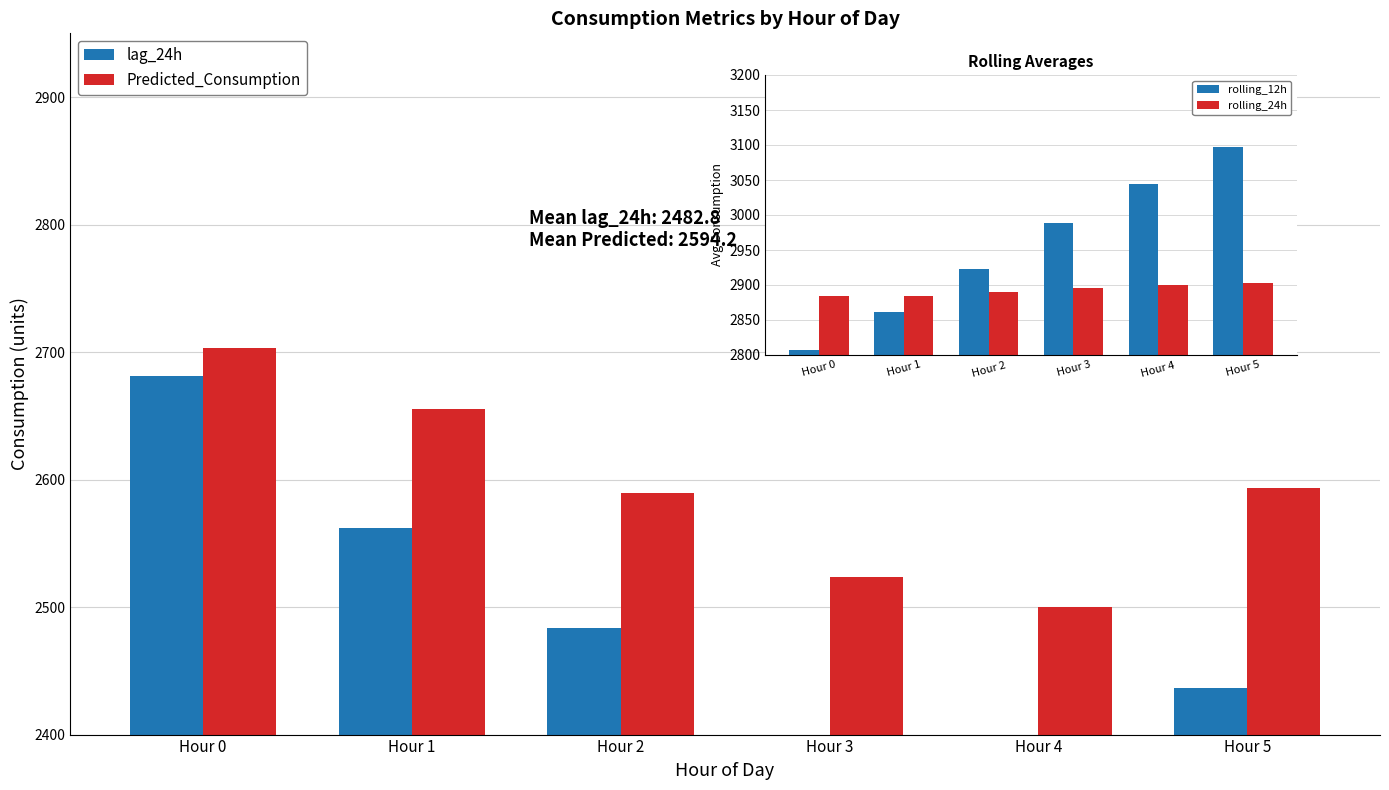

Between Hour 4 and Hour 0, which is larger?

Hour 0